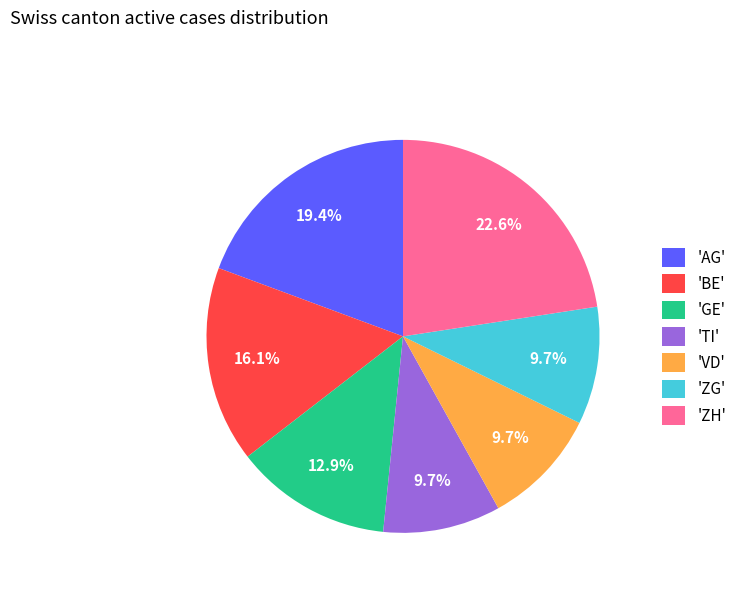

Which has a higher value, 'ZH' or 'TI'?

'ZH'